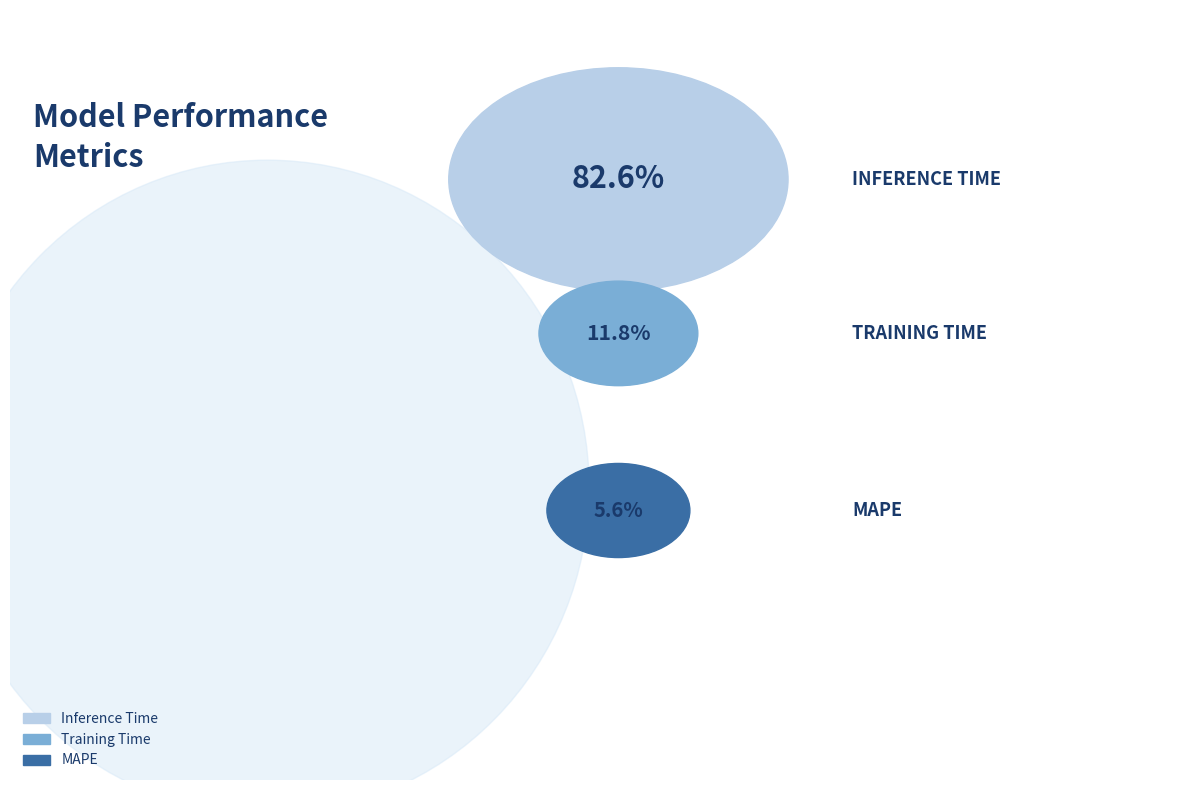

Count the number of slices in the pie.

3